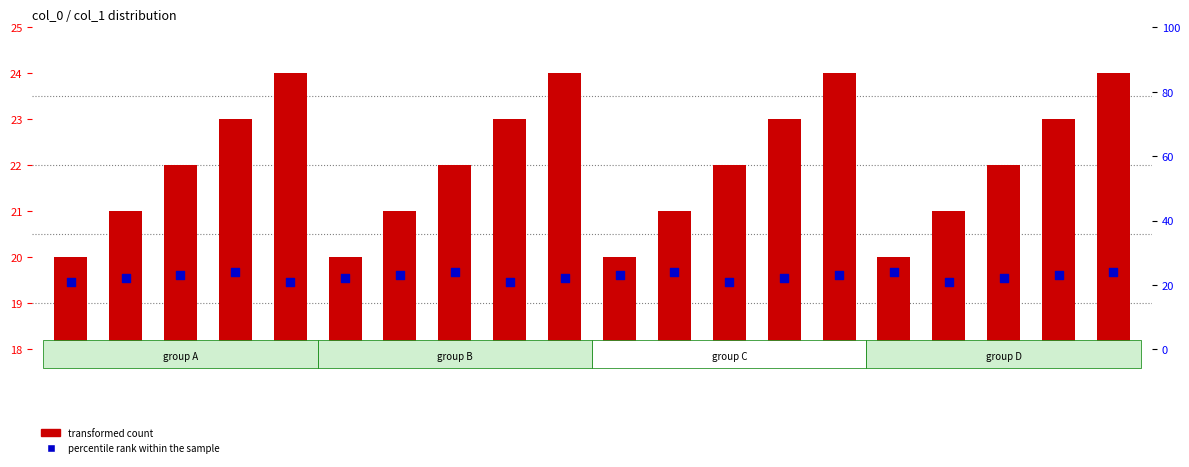

Is the value of percentile rank within the sample at 87 greater than the value of transformed count at 71?

Yes